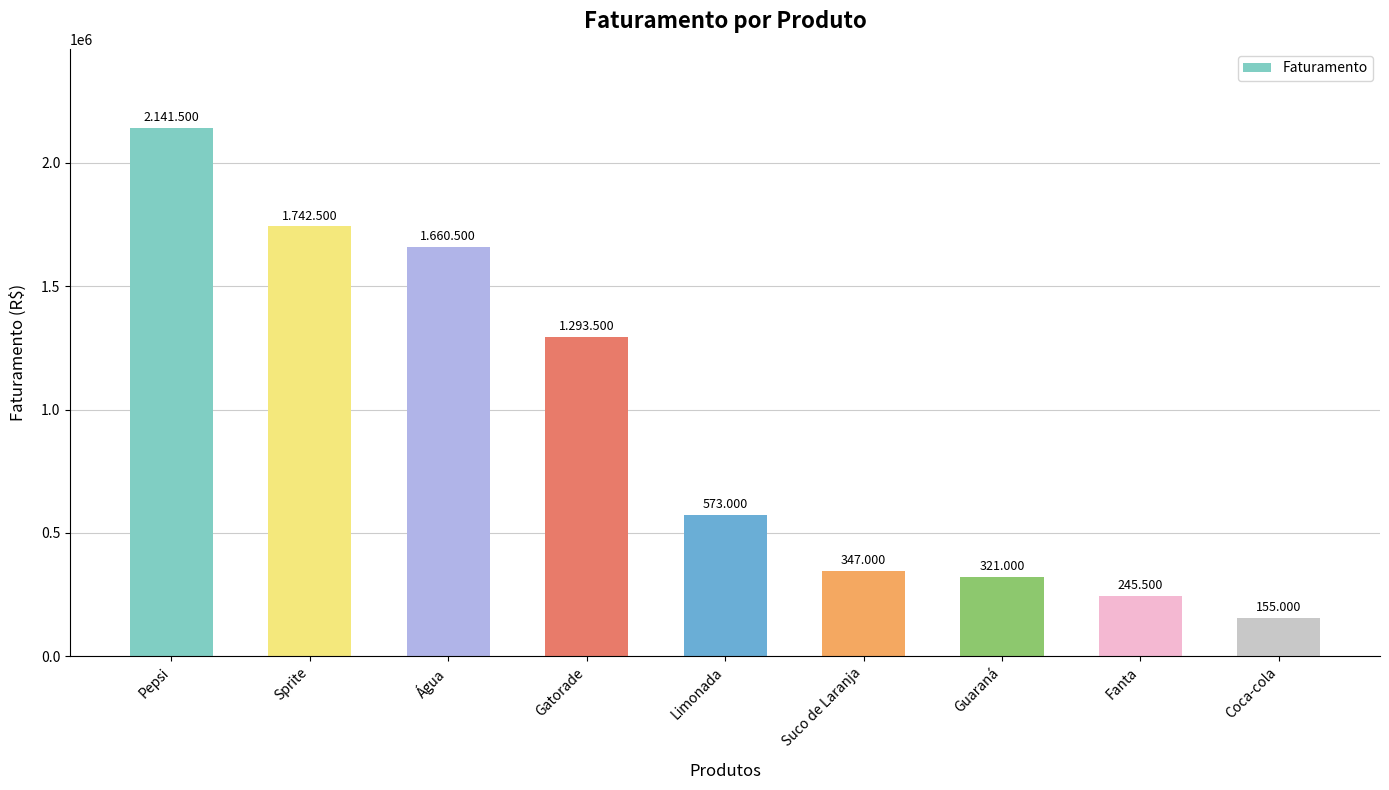

Reading left to right, extract all data points from this chart.

2141500	1742500	1660500	1293500	573000	347000	321000	245500	155000